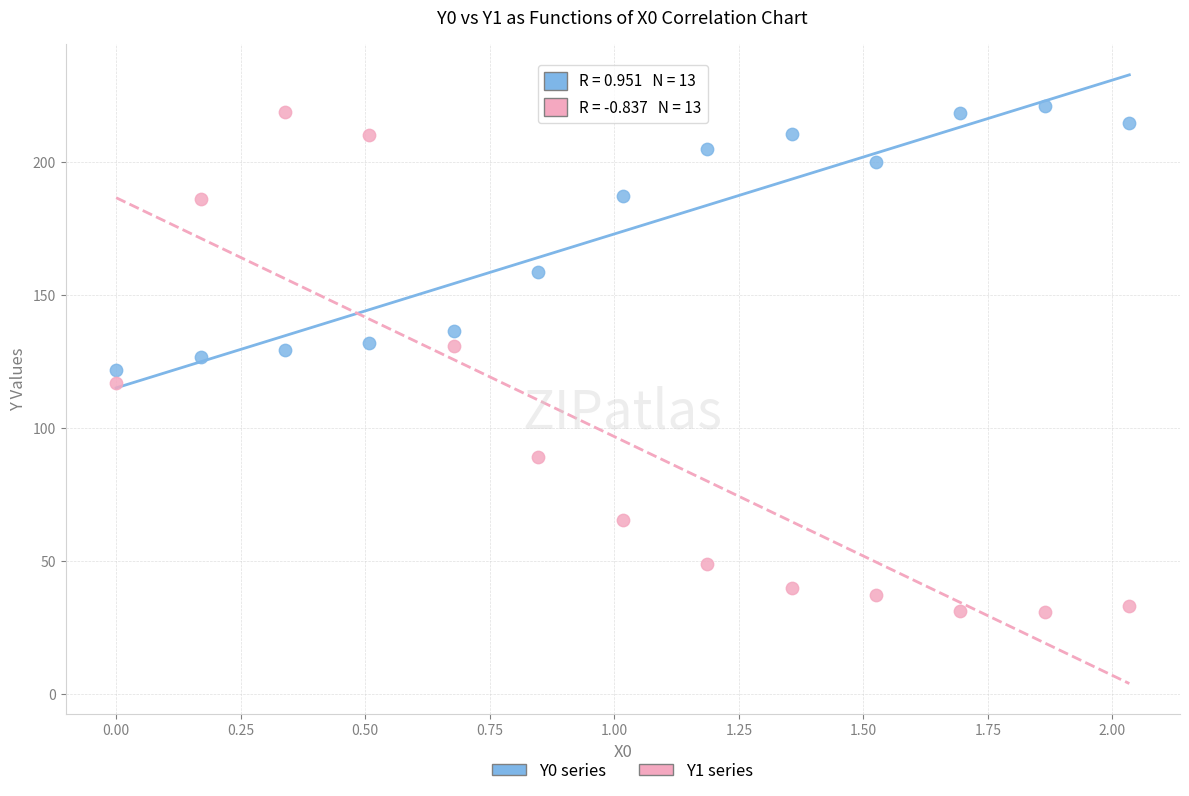

Across all data points, what is the range of Y values (max minus min)?

190.2